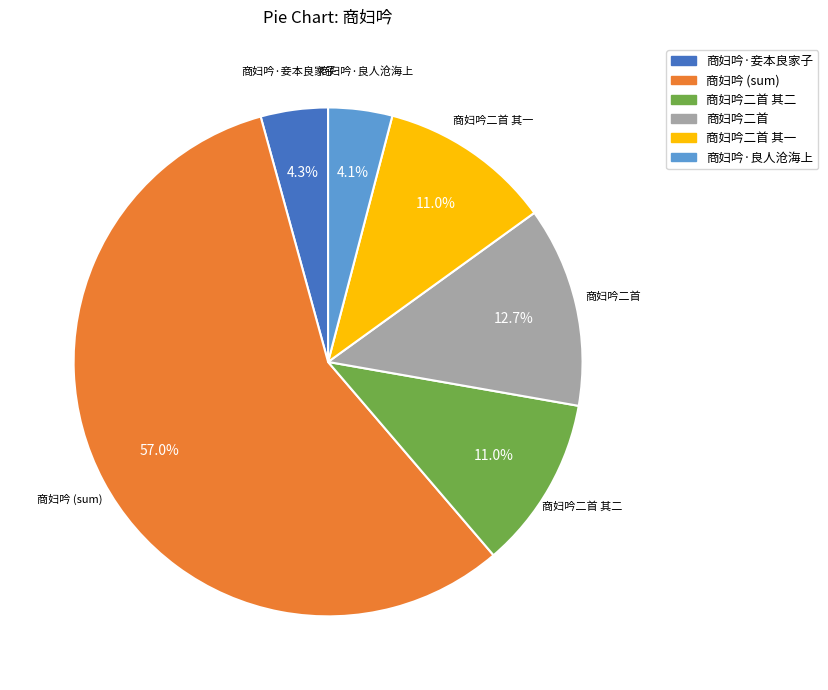

Is there any slice that represents more than half of the pie?

Yes